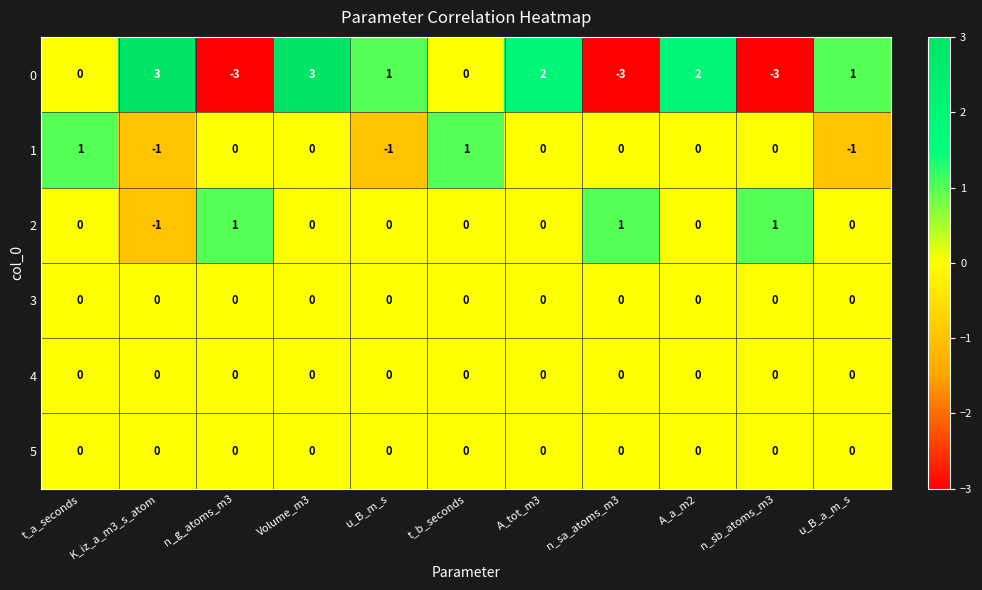

What is the minimum value shown in the chart?

-3